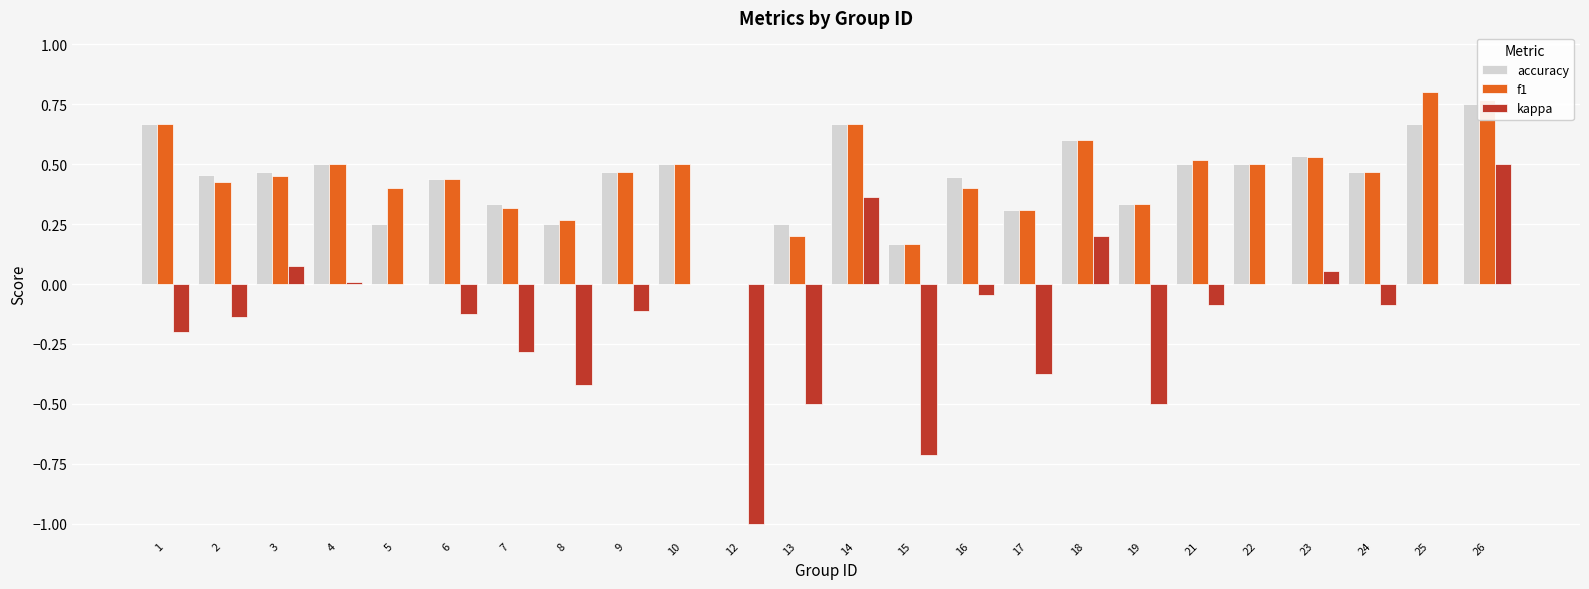

How many positive values does the accuracy series have?

23